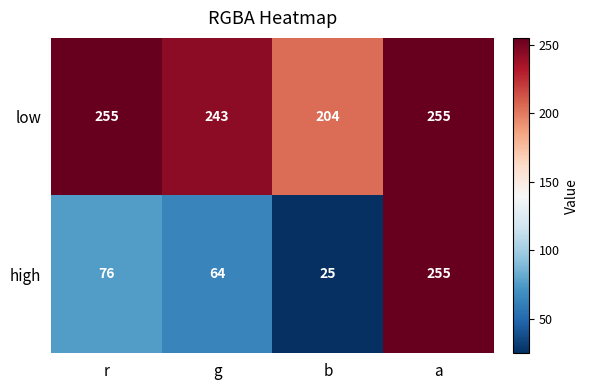

What is the maximum value shown in the chart?

255